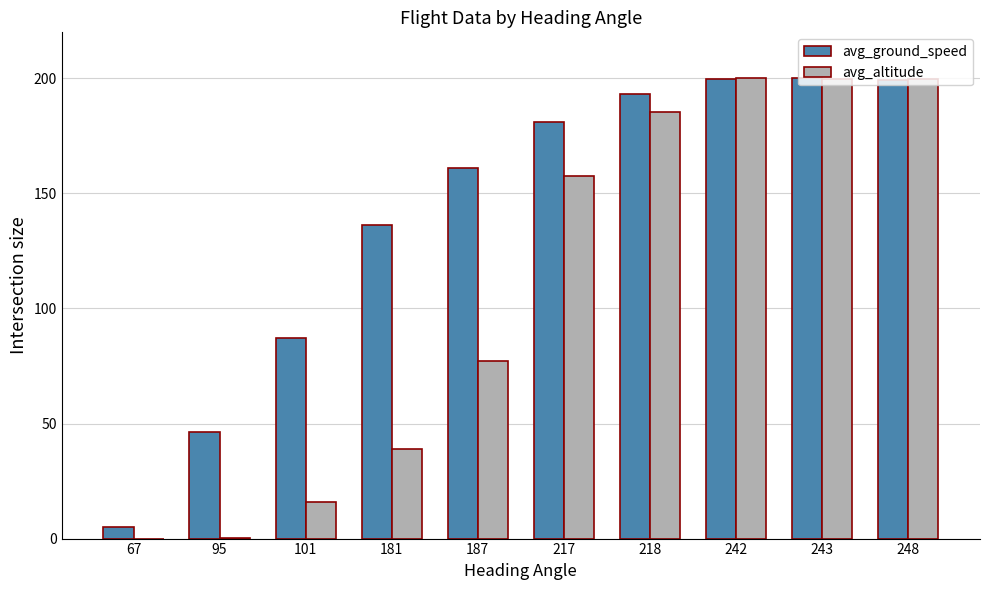

At which label is avg_ground_speed closest to 102?

101